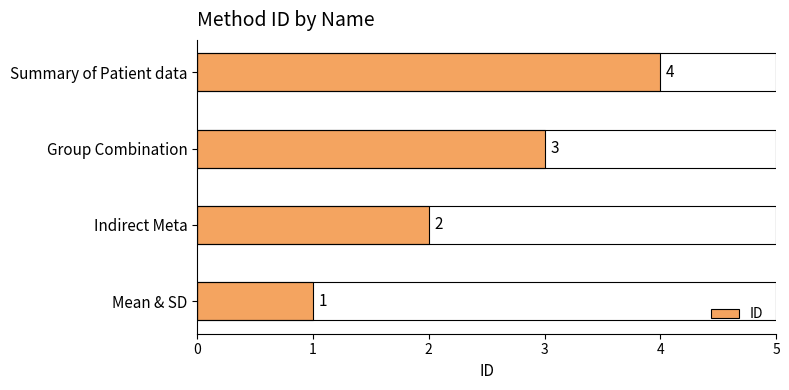

Is it true that the value at Summary of Patient data is 2?

False